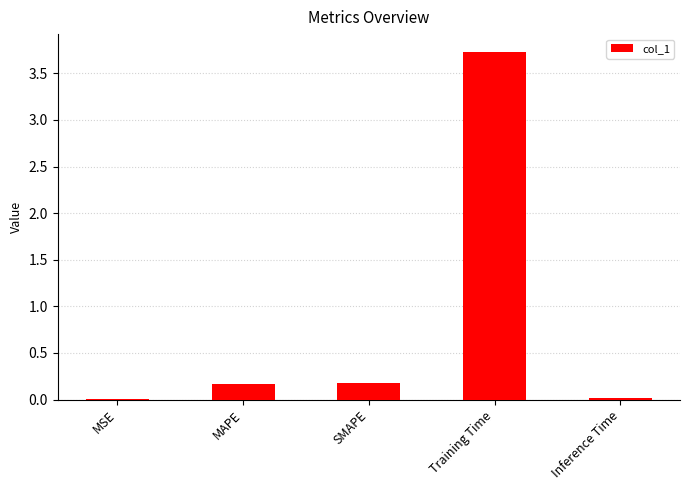

What is the maximum value shown in the chart?

3.7